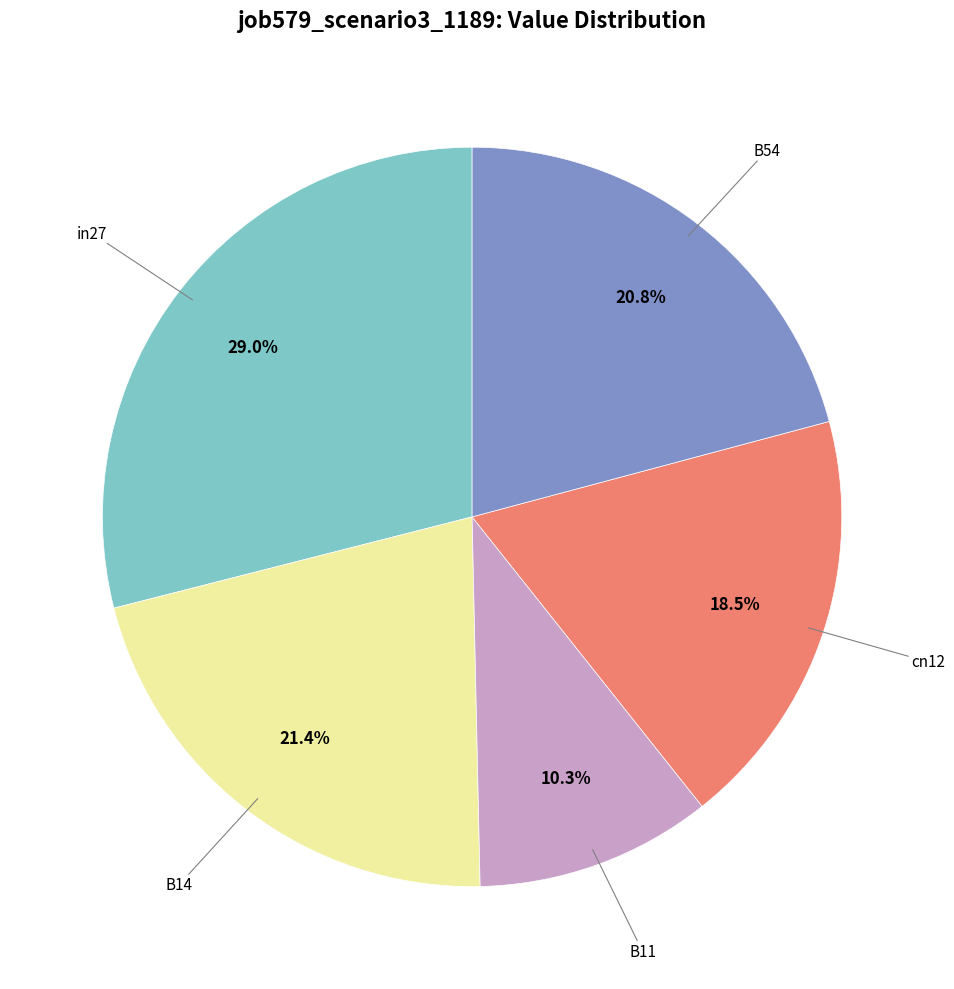

Is there a majority slice in this chart?

No